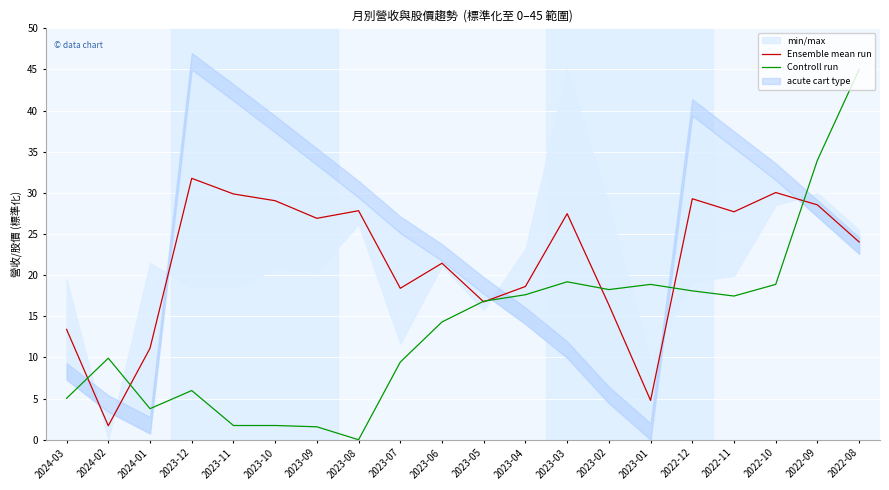

What is the value of the Controll run point at the 17th from the left?

17.5